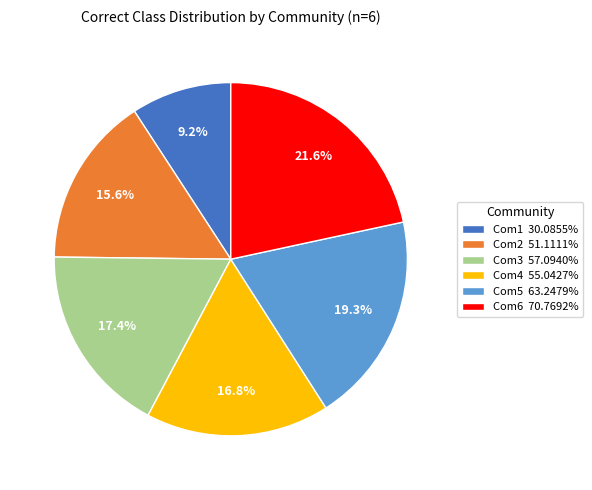

Is the sum of Com4 and Com3 greater than half?

No